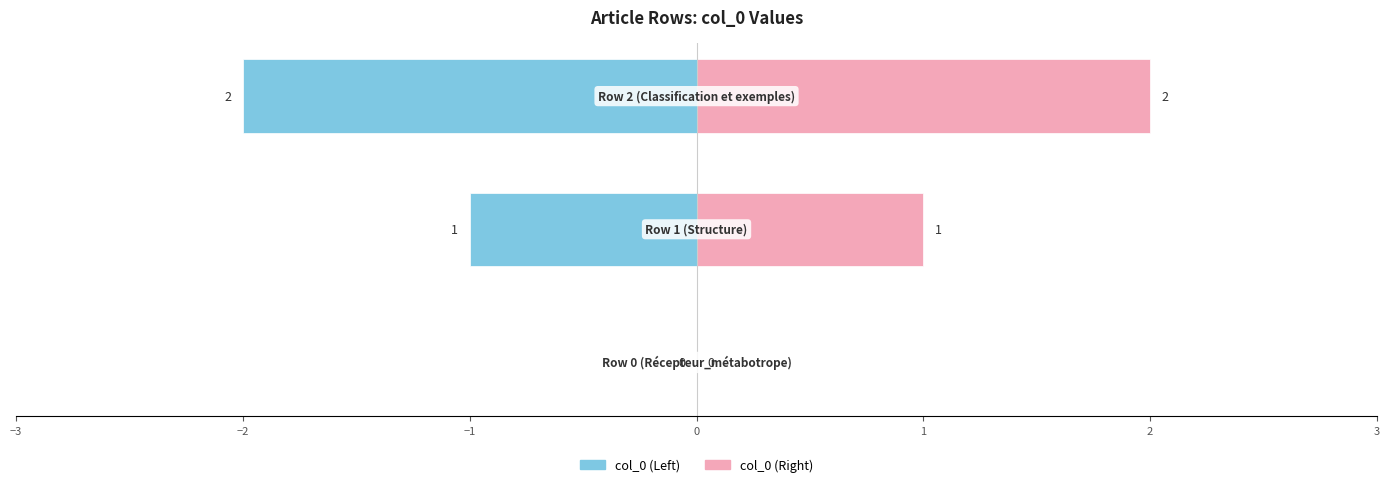

Which has a higher value, −3 or −2?

−3